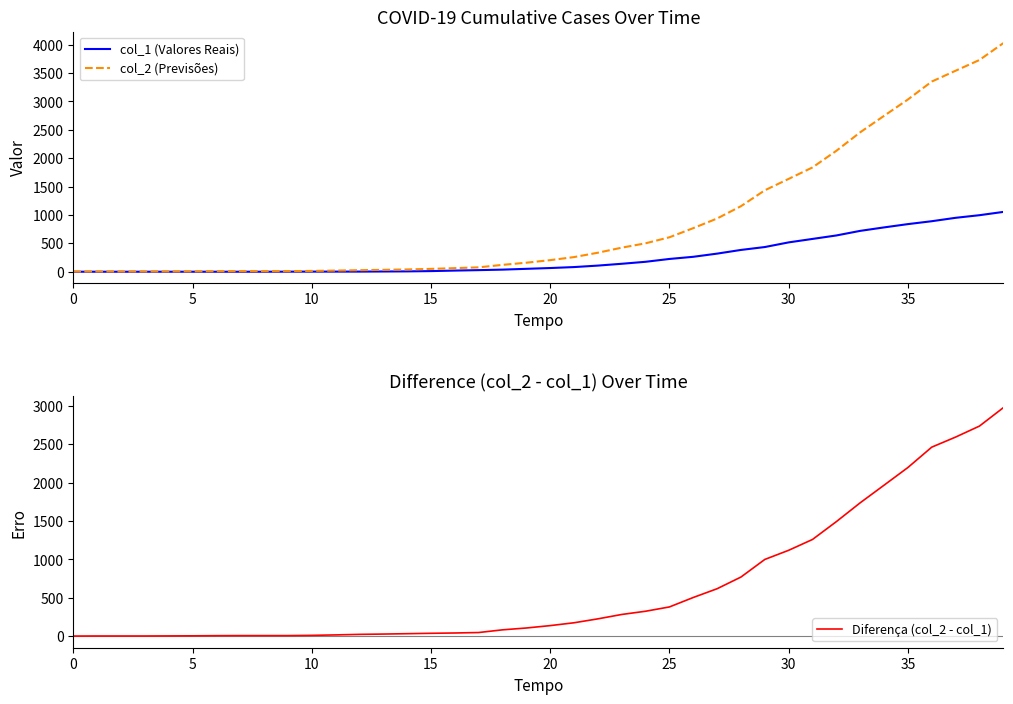

What is the approximate value of col_2 (Previsões) at 38, to the nearest 50?

3750